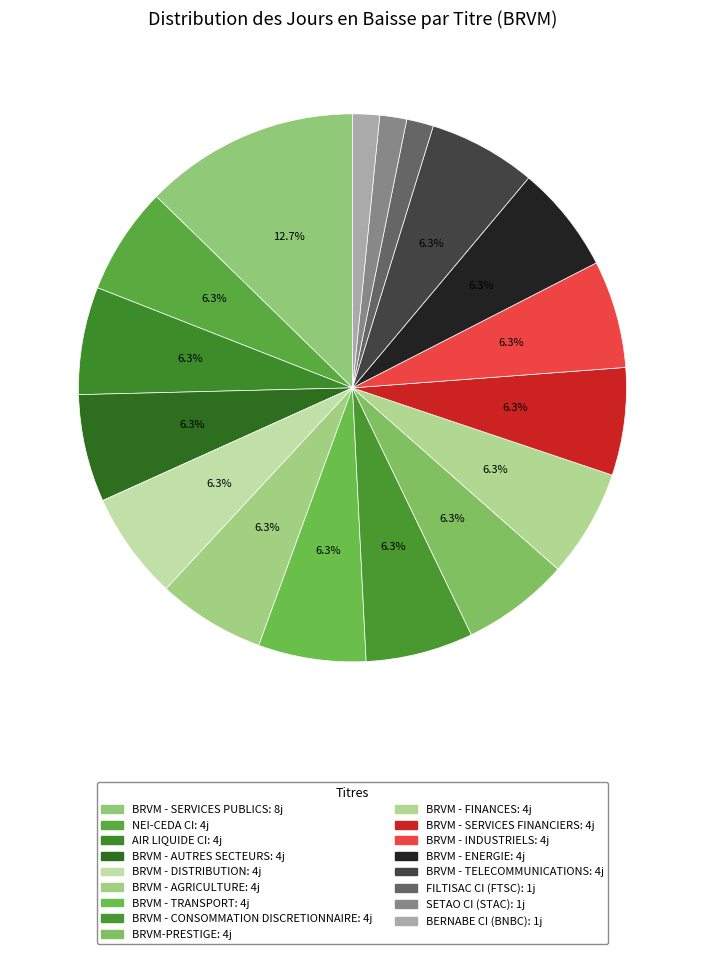

Count the number of slices in the pie.

17